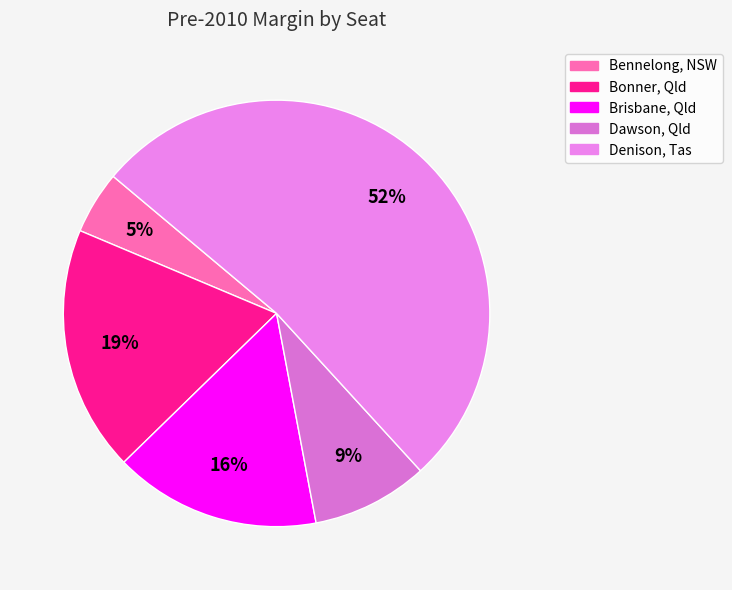

To the nearest percent, what is the difference between the largest and smallest slice percentages?

47%